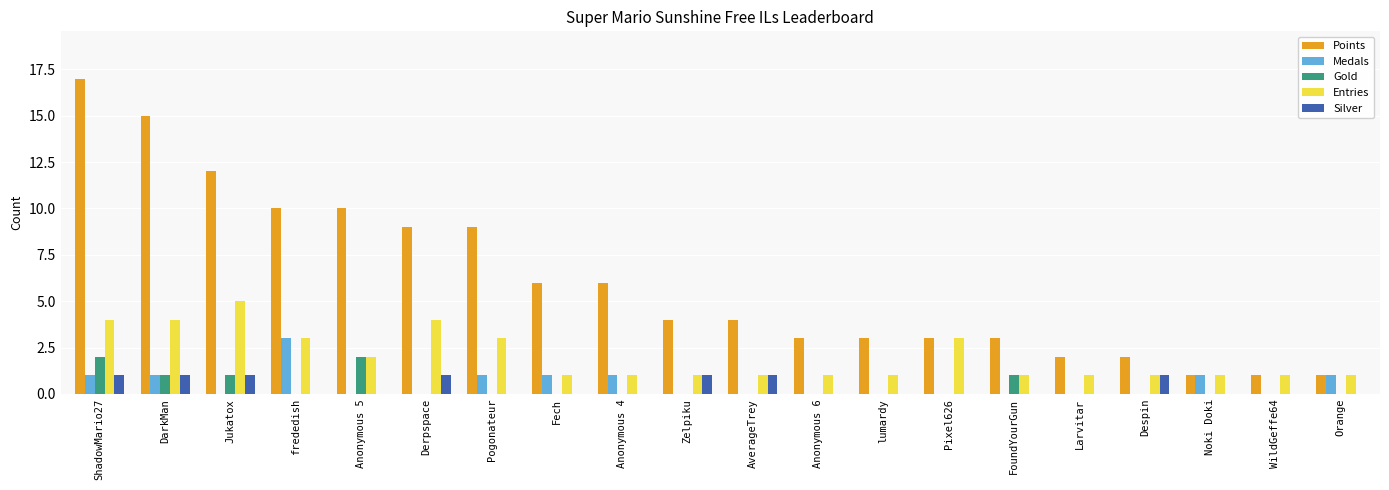

What is the difference between the Entries values at Orange and Jukatox?

4